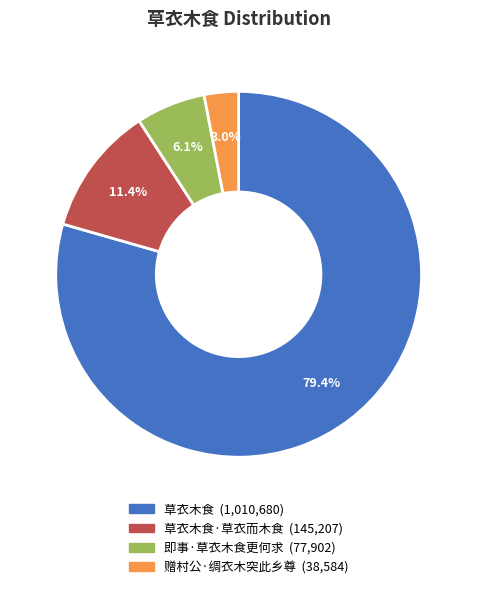

Is there a majority slice in this chart?

Yes